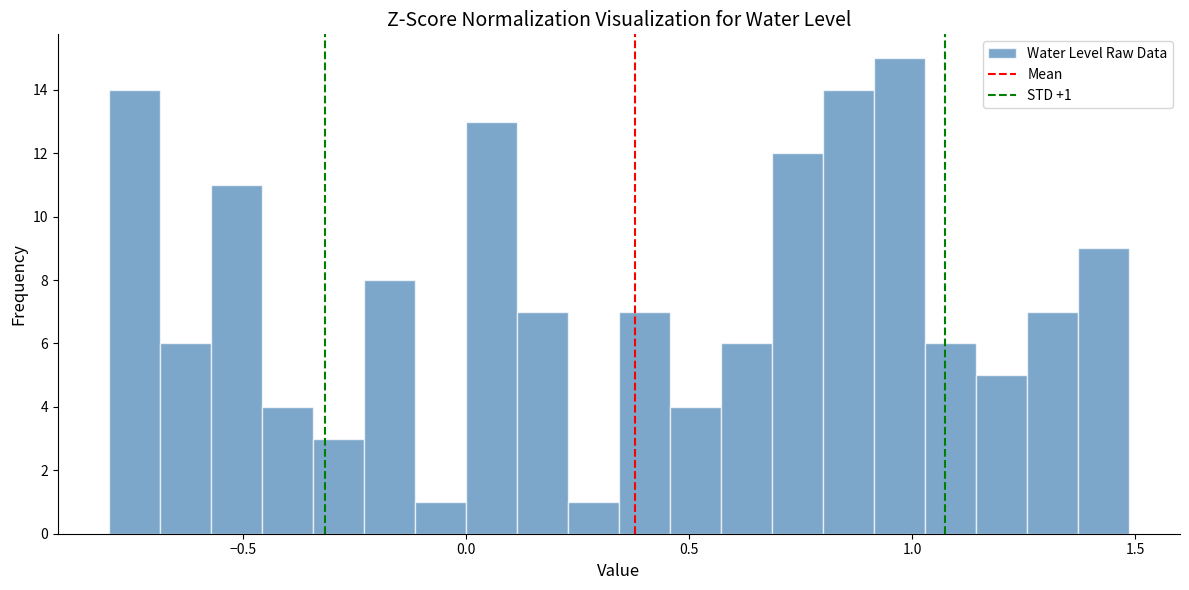

Around what value on the x-axis is the tallest bar? Give the approximate position of its centre, as read against the axis.

0.95